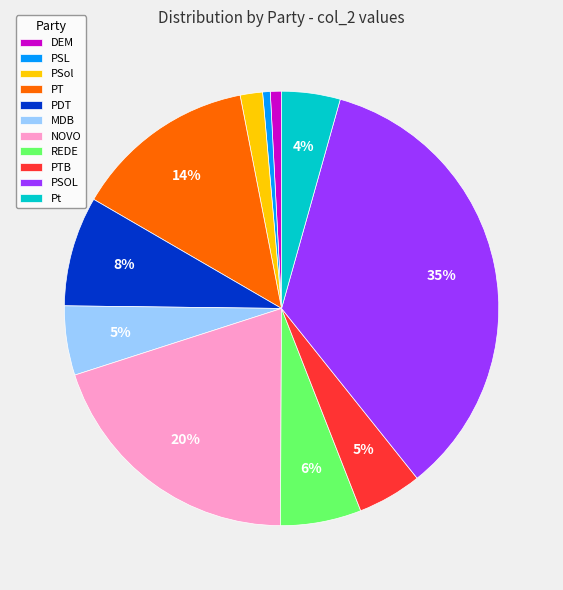

Is the sum of PSL and Pt greater than half?

No